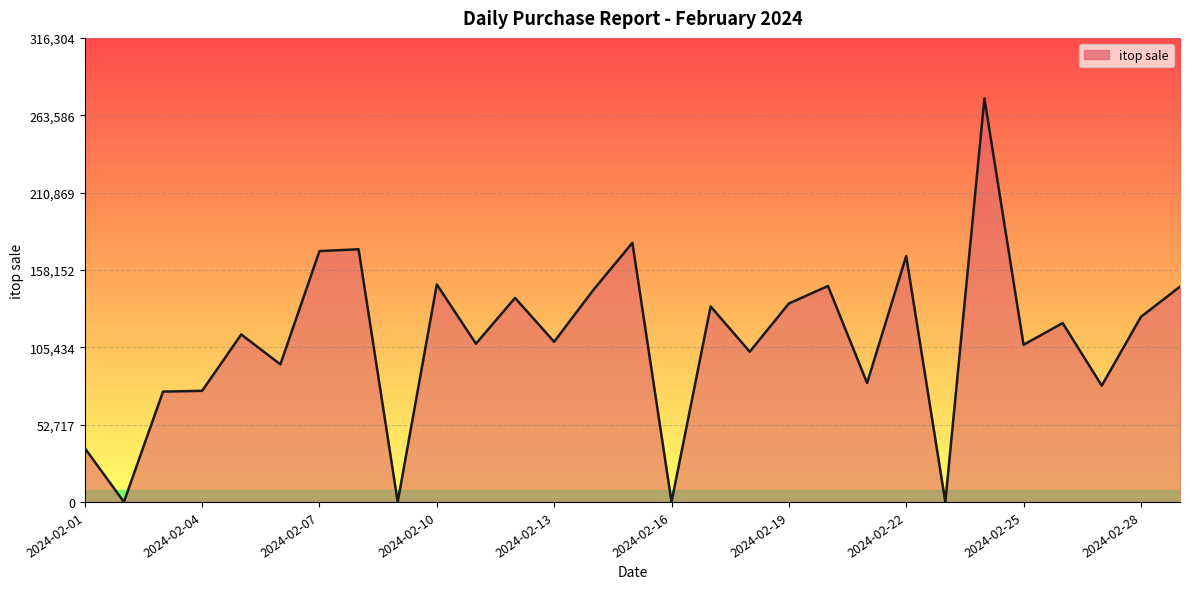

What is the difference between the maximum and minimum values?

275047